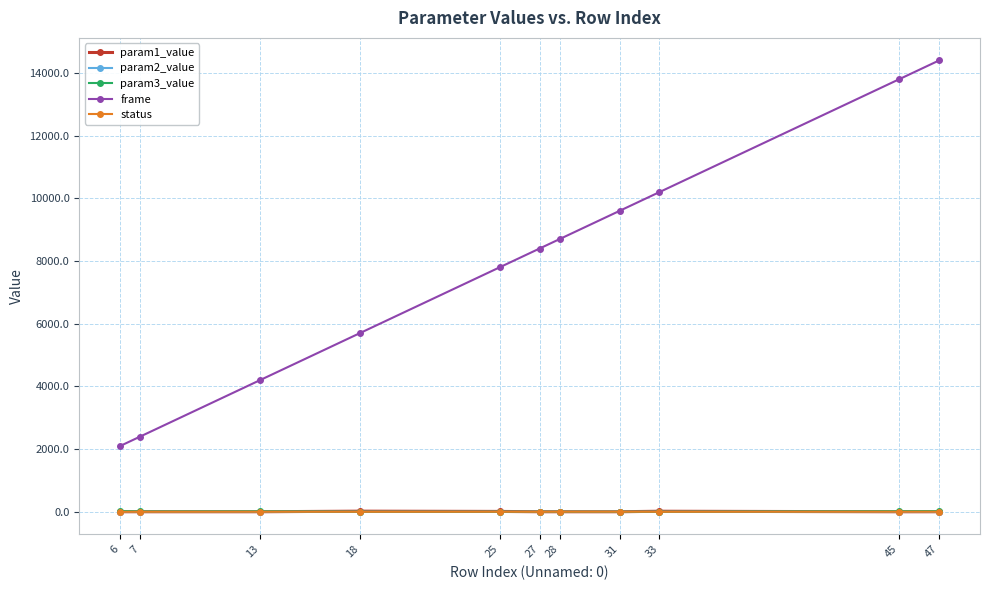

Is the value of param1_value at 33 greater than the value of frame at 7?

No